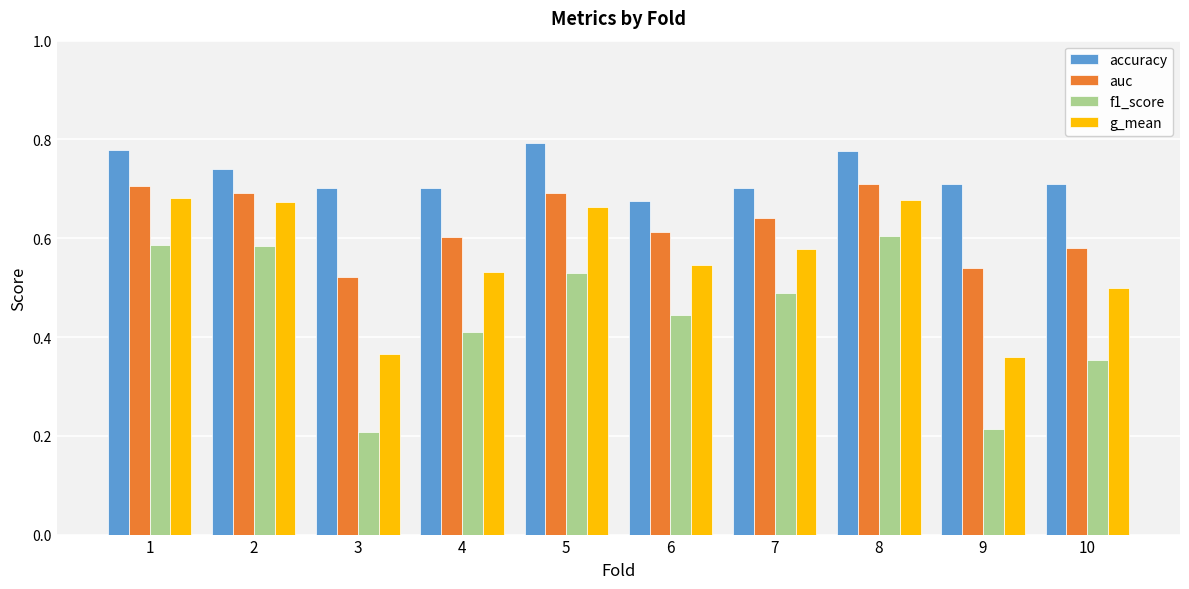

List the series in order of their overall mean, lowest first.

f1_score, g_mean, auc, accuracy